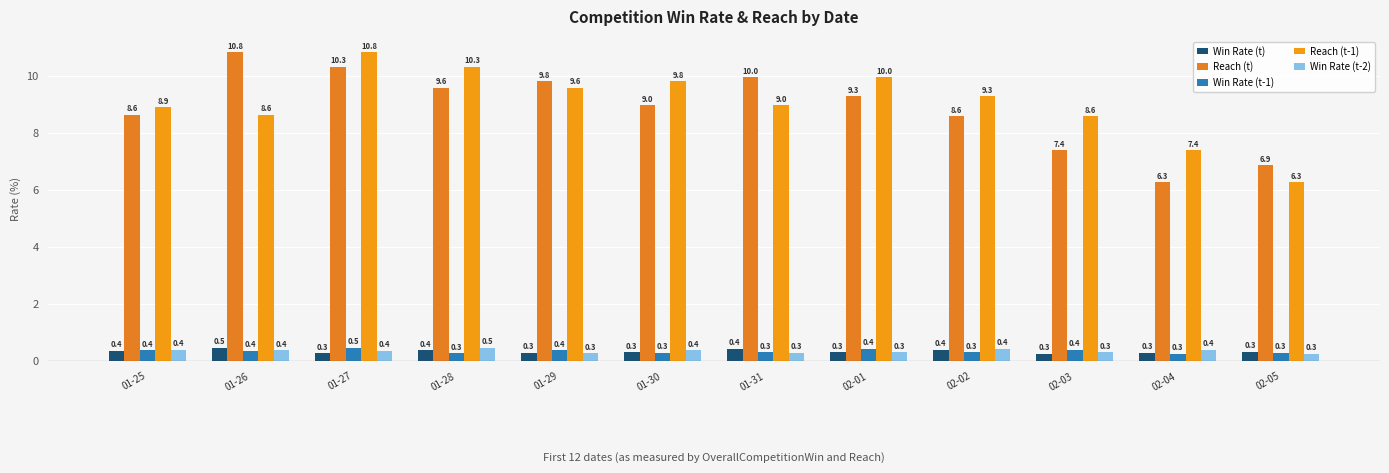

Is it true that Reach (t-1) equals 6.8 at 02-01?

False